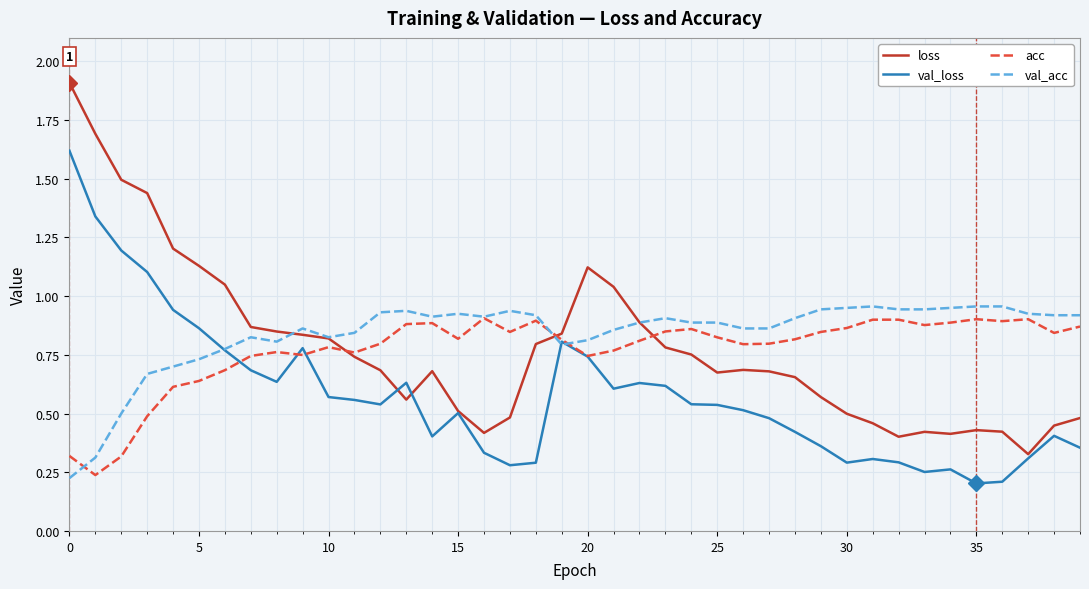

What is the maximum value shown in the chart?

1.9